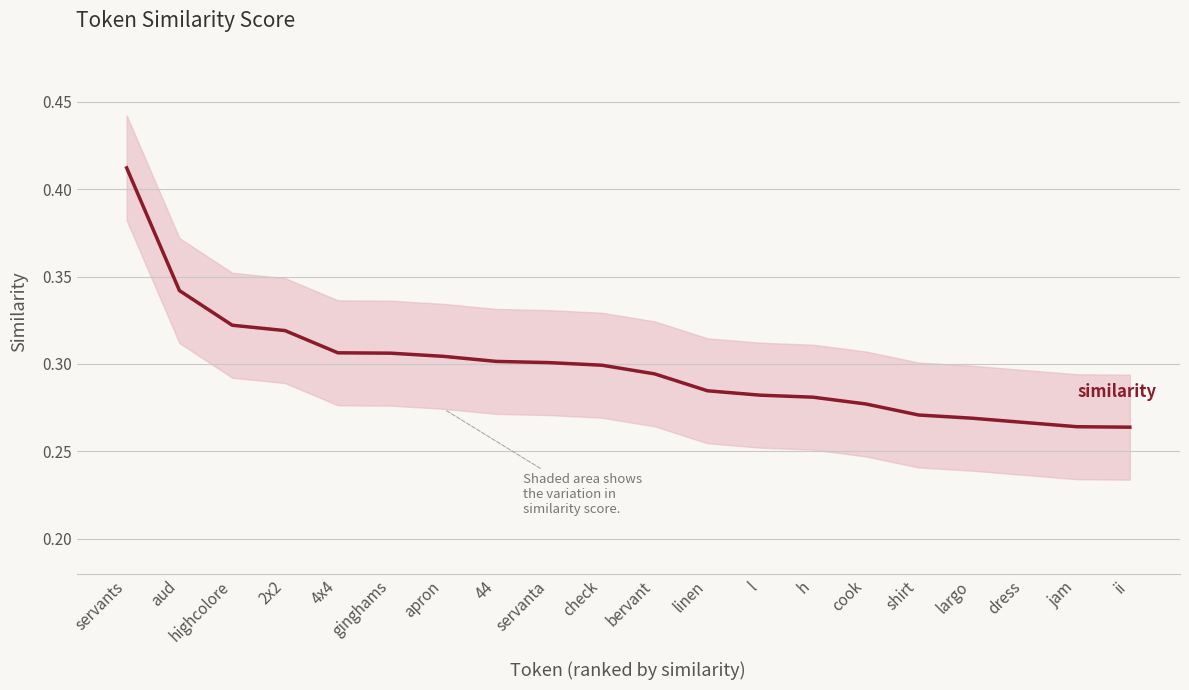

What position from the left is 44?

8